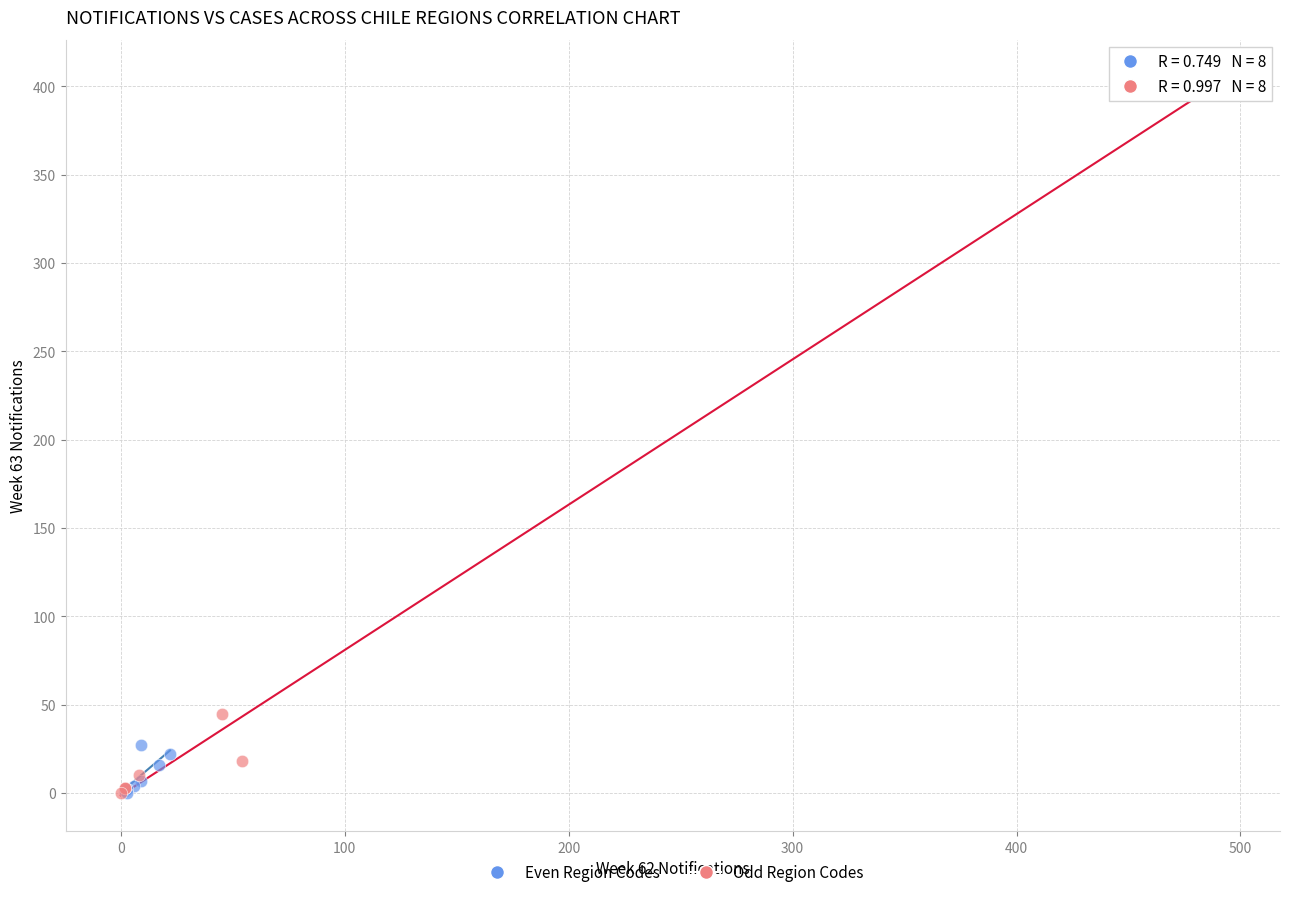

Which series reaches the maximum Y coordinate?

Odd Region Codes